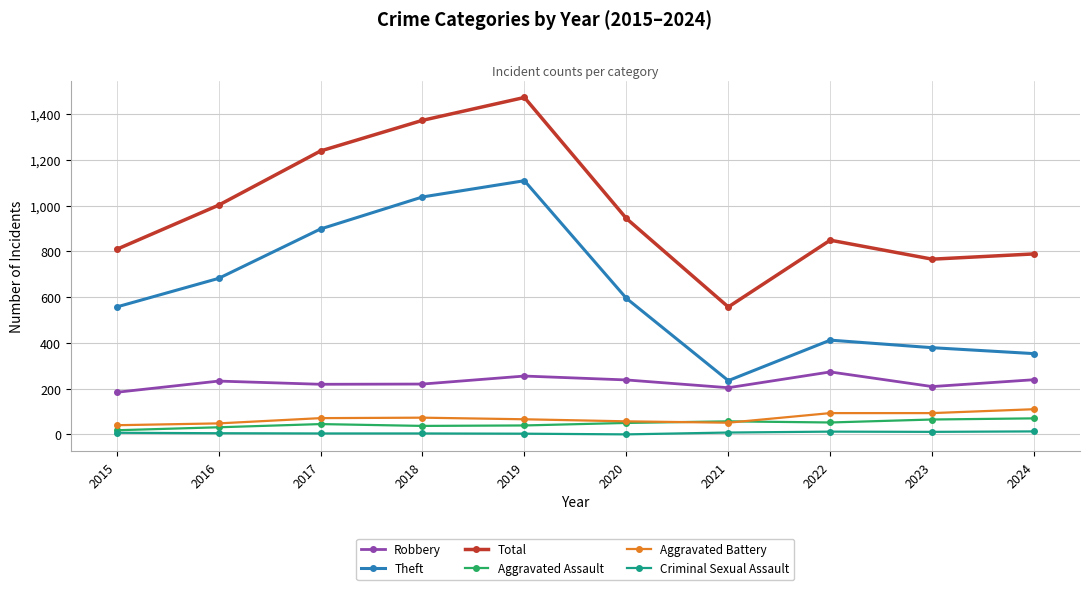

True or false: Total and Aggravated Battery intersect in this chart.

False